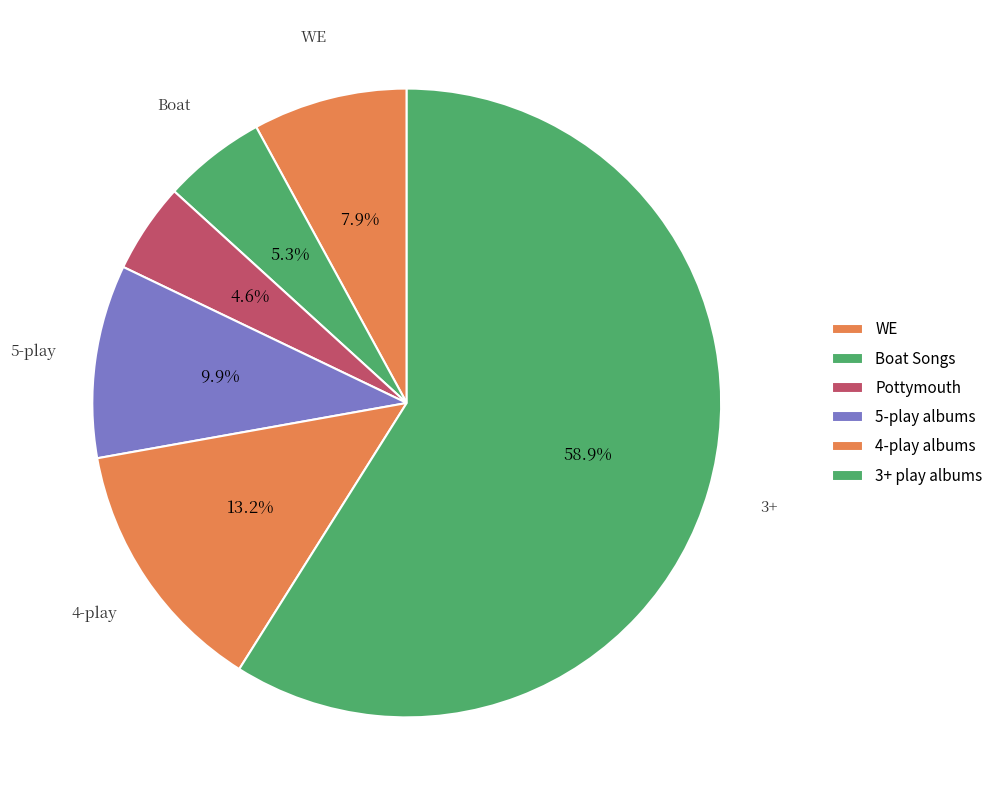

How many segments does this pie chart have?

6